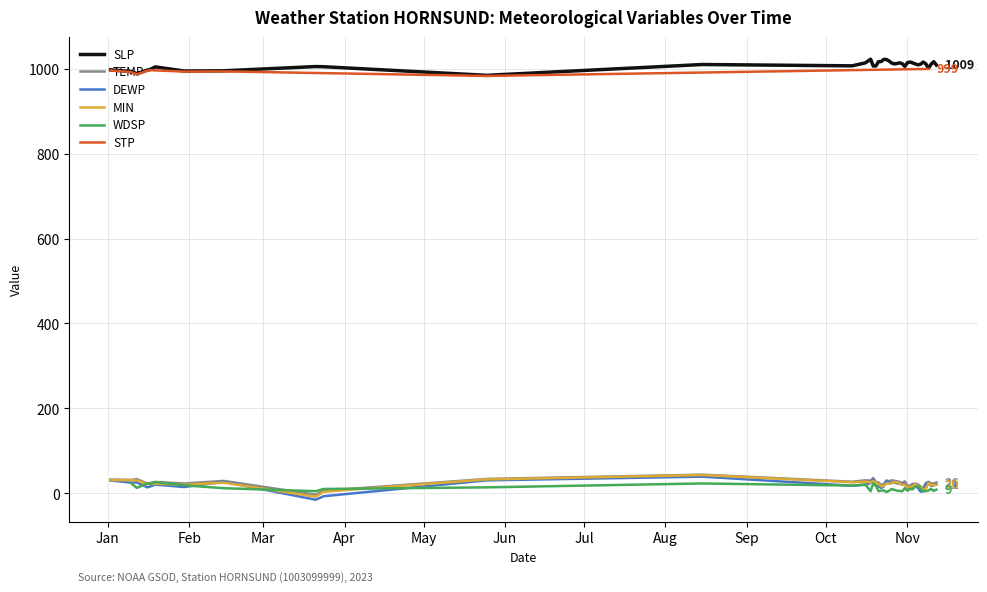

What is the difference between the second highest and minimum values in the MIN series?

40.7